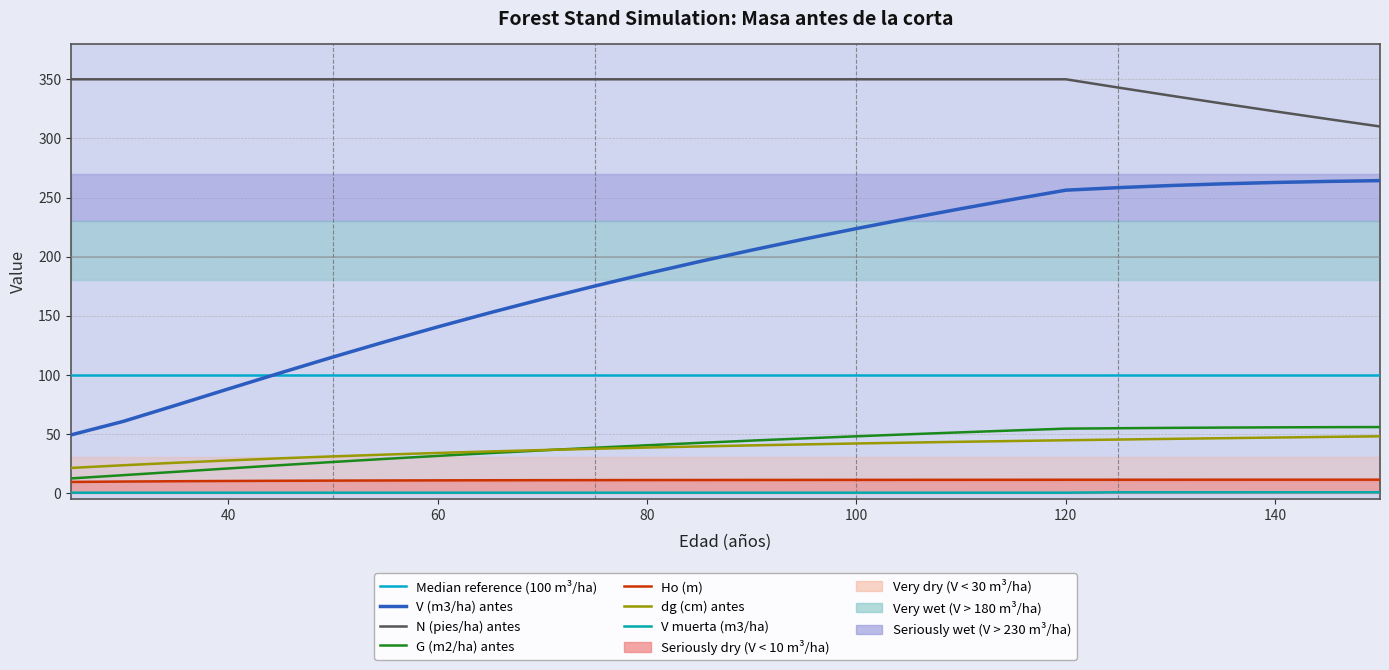

True or false: G (m2/ha) antes and V muerta (m3/ha) intersect in this chart.

False